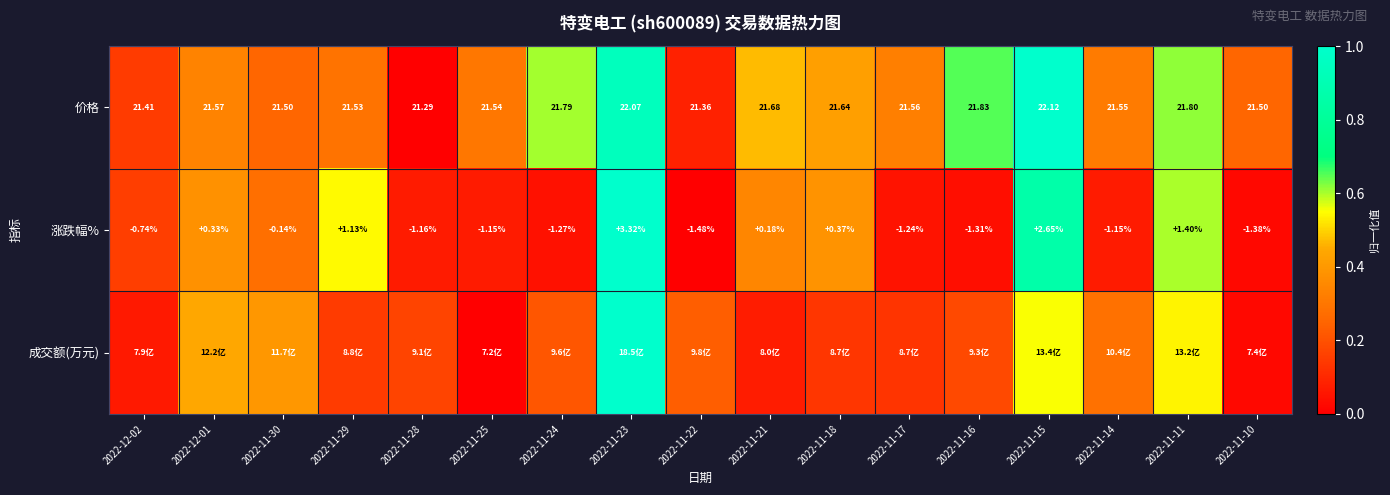

What is the greatest value displayed?

1.0